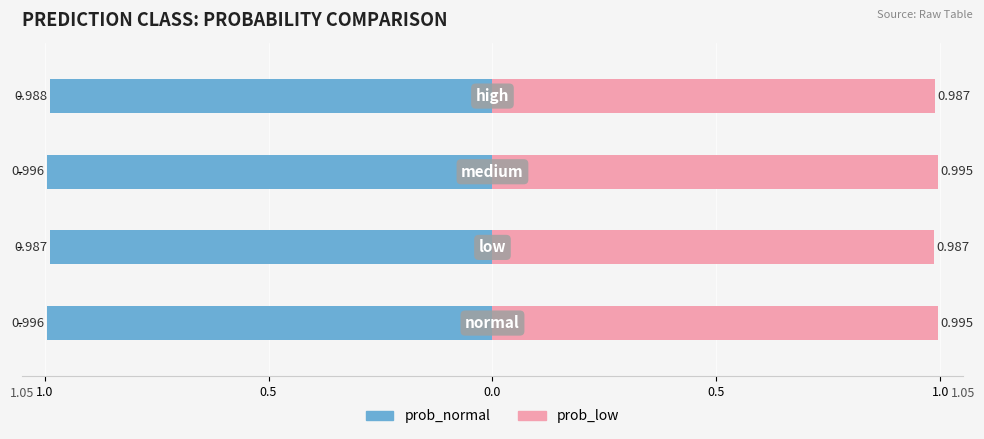

Reading right to left, list all the values displayed in this chart.

prob_normal: 0.5=-1.0	0.0=-1.0	0.5=-1.0	1.0=-1.0
prob_low: 0.5=1.0	0.0=1.0	0.5=1.0	1.0=1.0